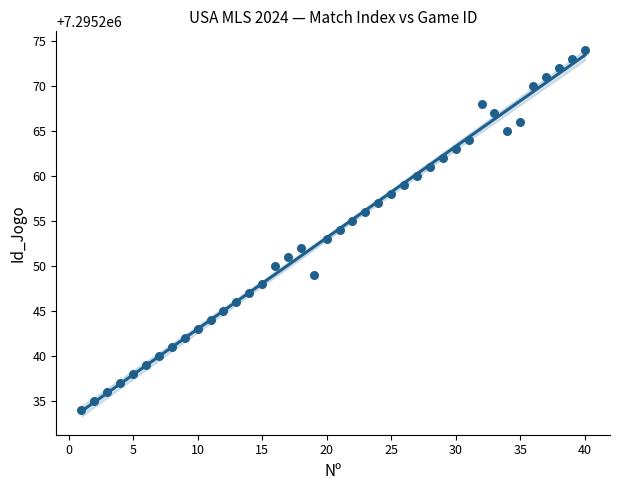

What is the range of X values (max minus min)?

39